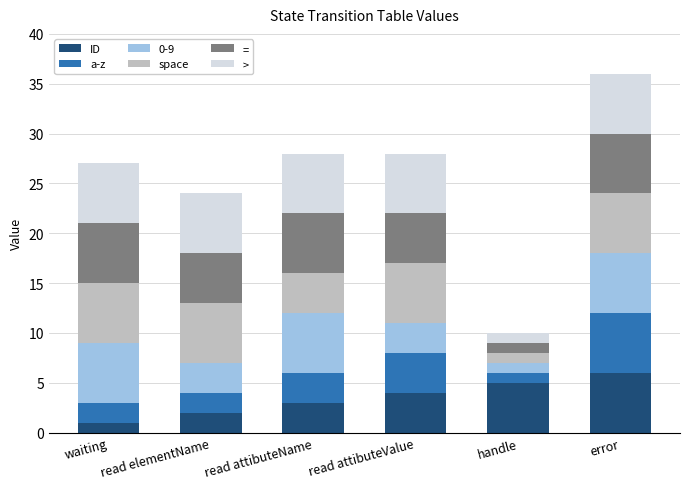

What are all the series names shown in the legend?

ID, a-z, 0-9, space, =, >